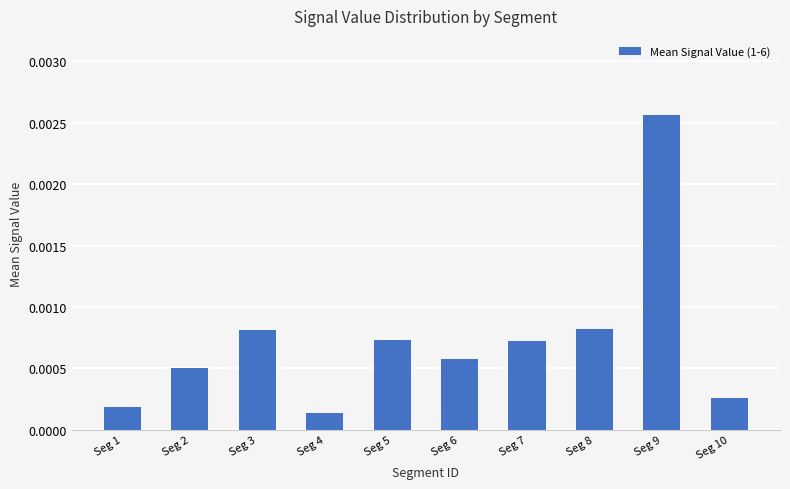

At which label is the value closest to 0?

Seg 4